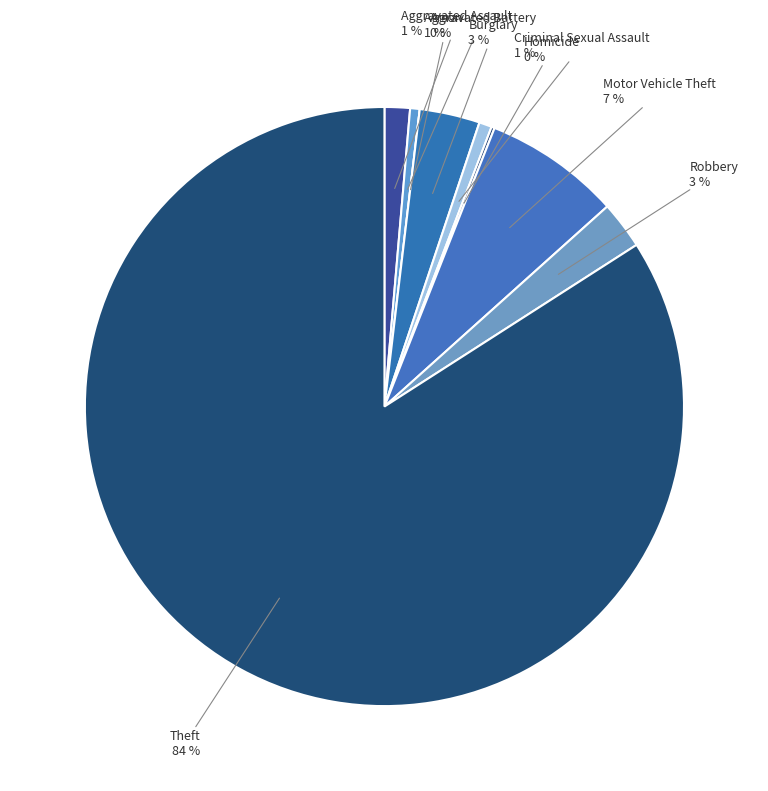

Which slice is the largest?

Theft